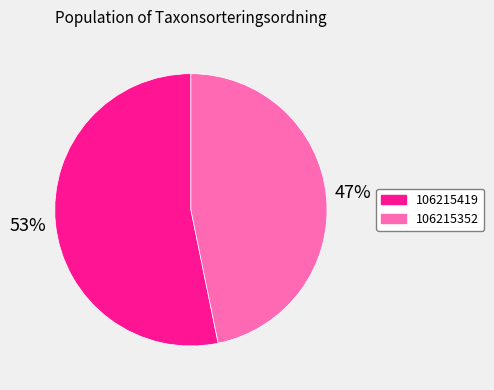

The 106215419 slice represents 40% of the pie. True or false?

False